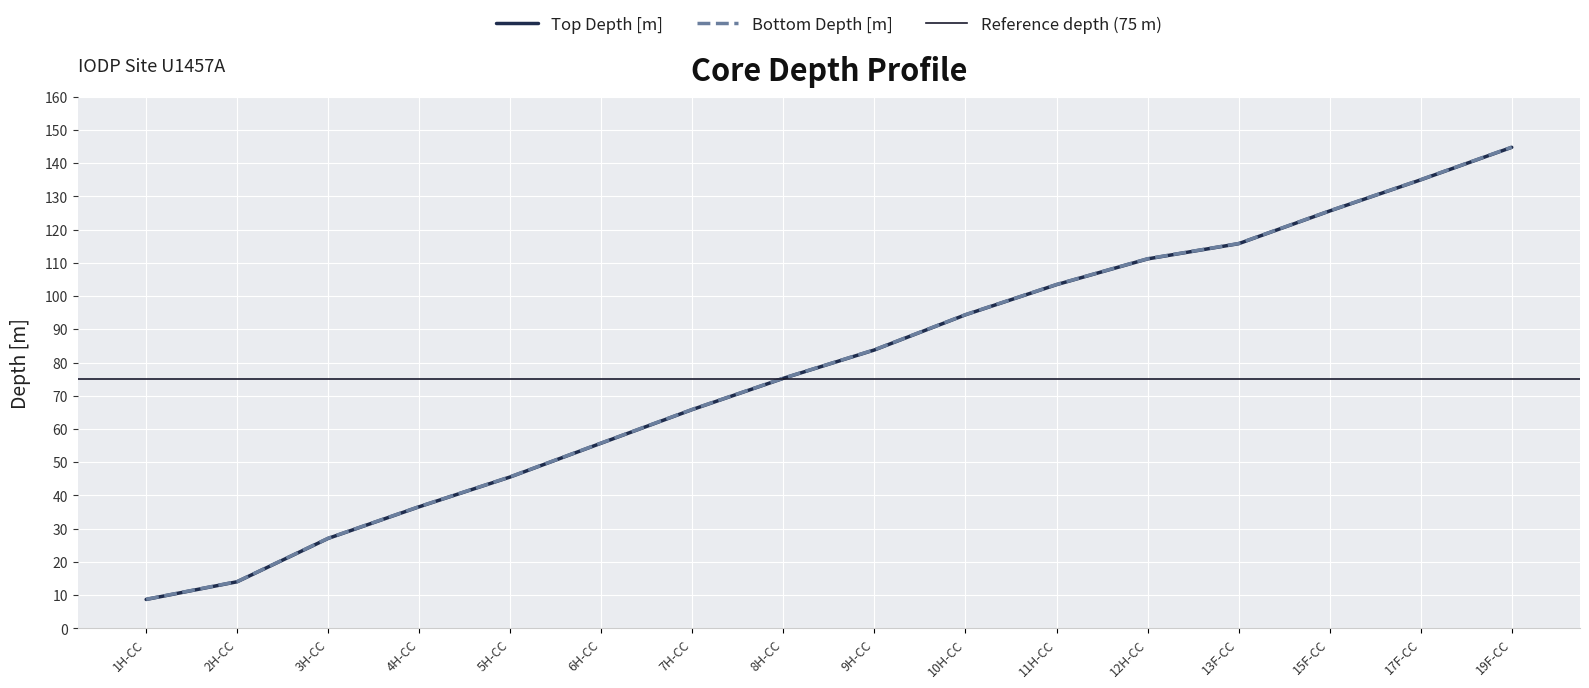

What is the difference between the Bottom Depth [m] values at 10H-CC and 3H-CC?

67.3